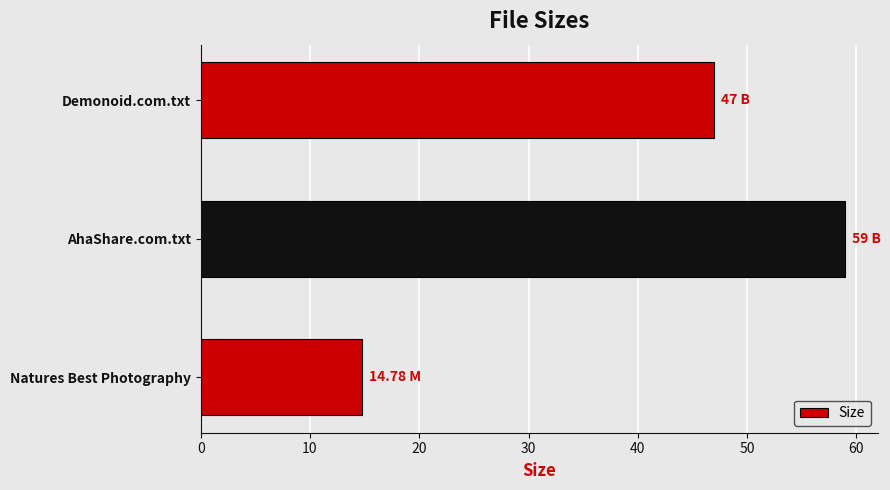

What is the smallest value displayed?

14.8